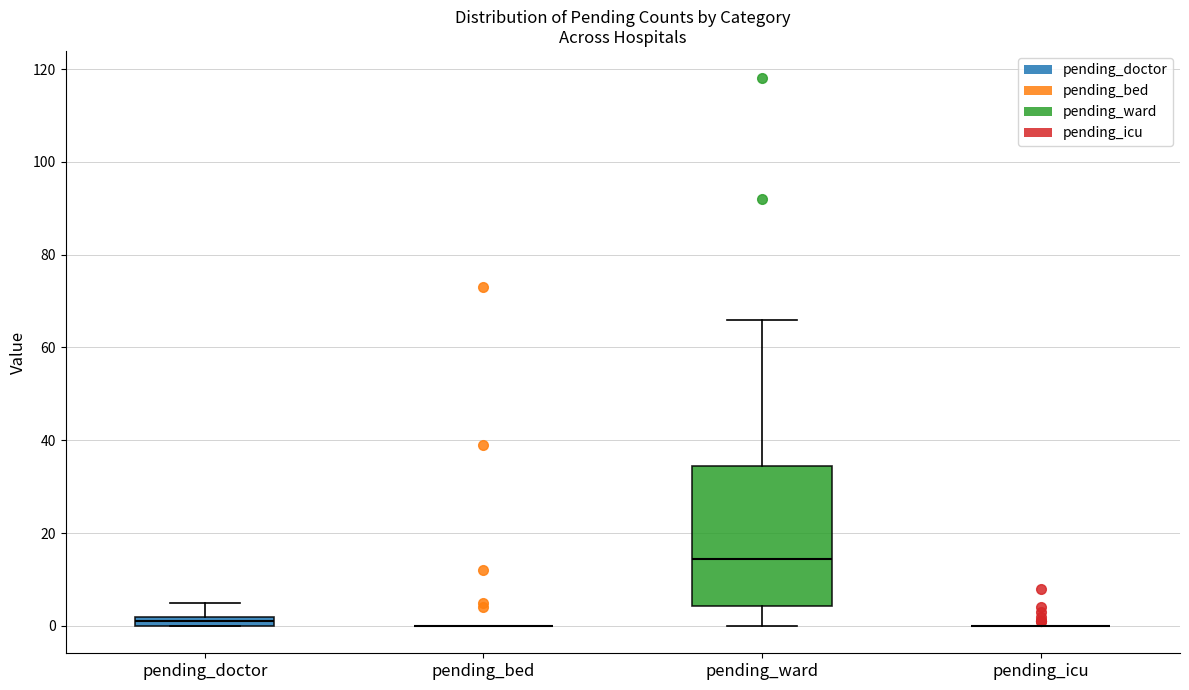

Which box is the tallest, from its lower edge to its upper edge?

pending_ward